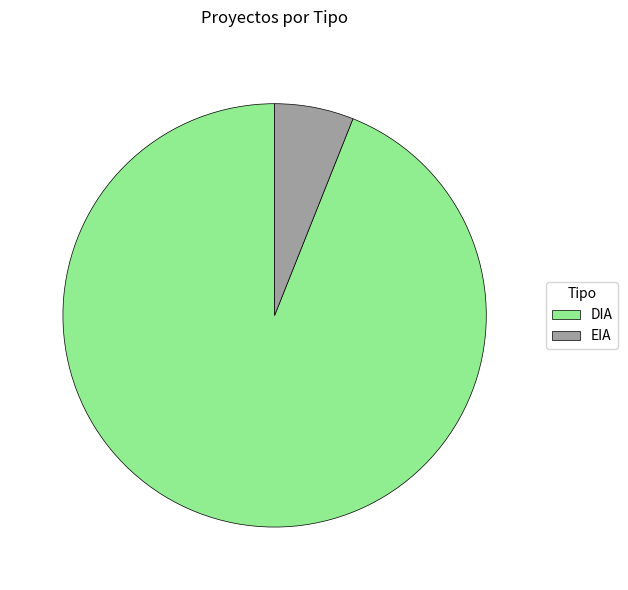

Does any single category account for the majority?

Yes